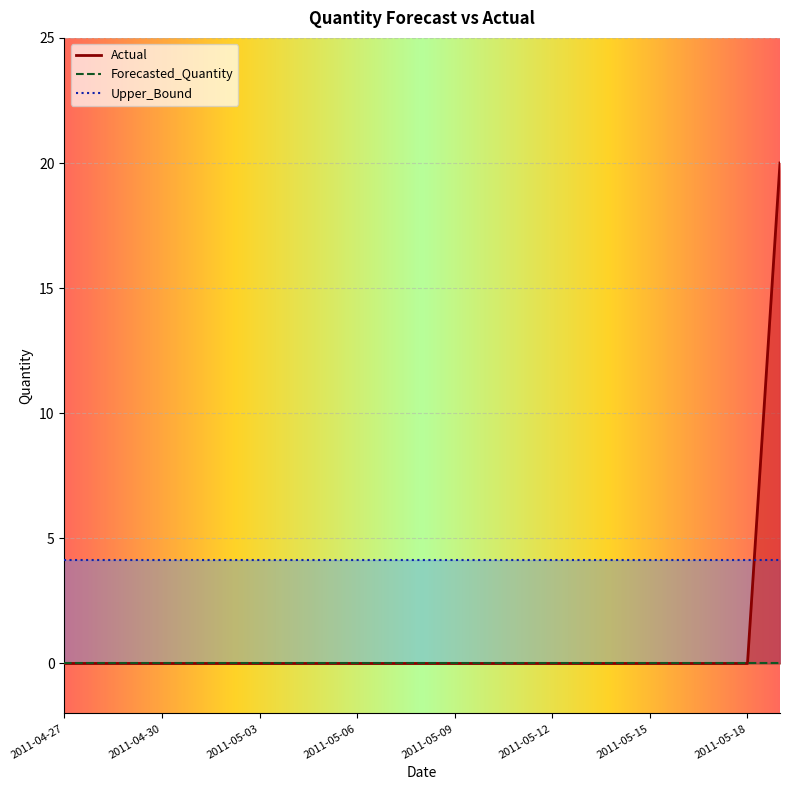

Count the number of data series in this chart.

3